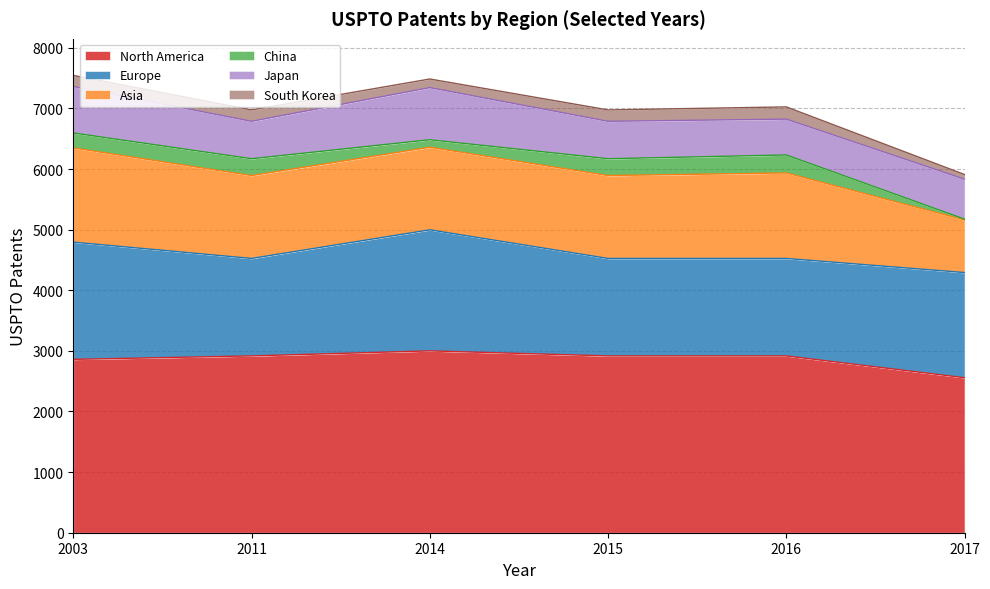

What is the minimum value for North America?

2557